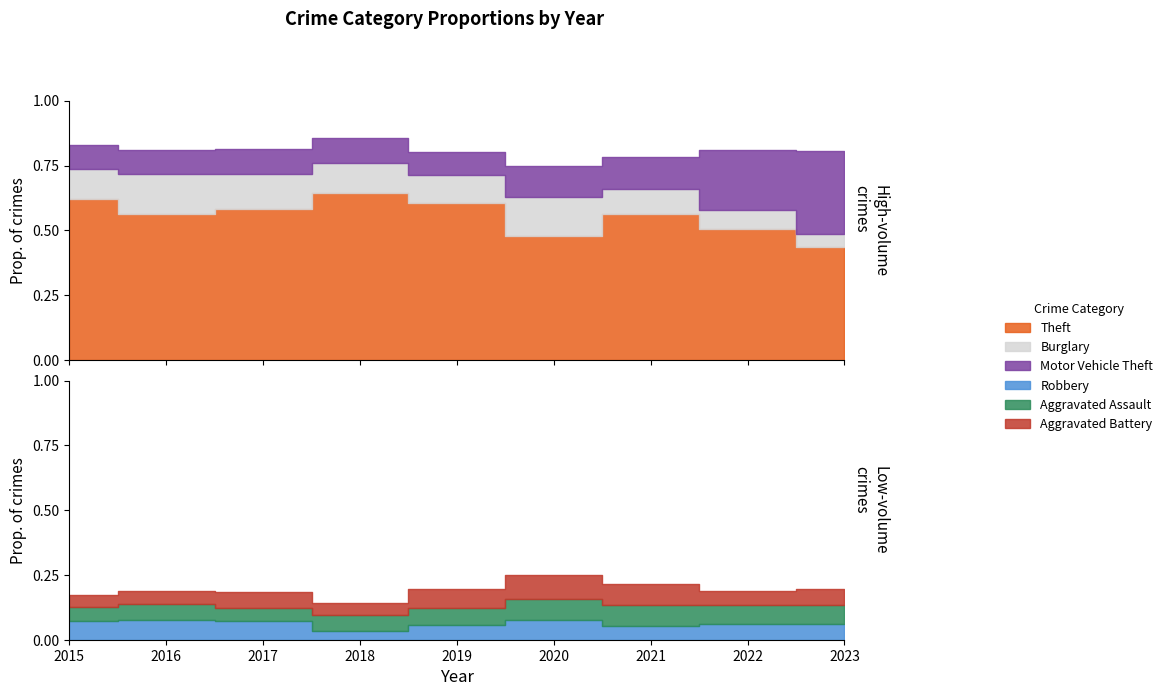

Reading left to right, list all the values displayed in this chart.

Theft: 515	409	497	515	409	296	341	379	262
Burglary: 98	112	114	92	72	92	57	56	31
Motor Vehicle Theft: 75	67	82	78	60	75	75	175	191
Robbery: 59	54	60	27	38	48	32	46	36
Aggravated Assault: 46	46	44	48	44	48	50	55	45
Aggravated Battery: 38	37	54	39	51	59	49	42	36